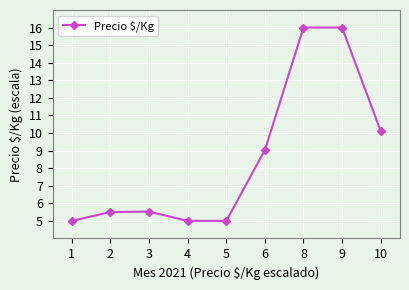

The value at 4 is 3.2. True or false?

False